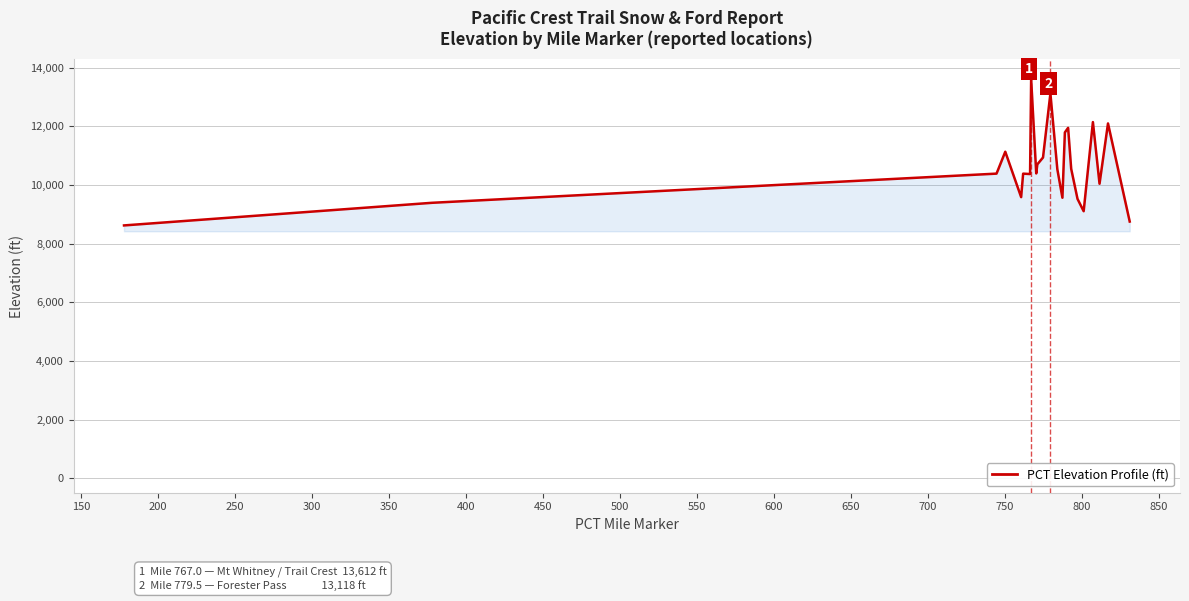

What is the greatest value displayed?

13612.0